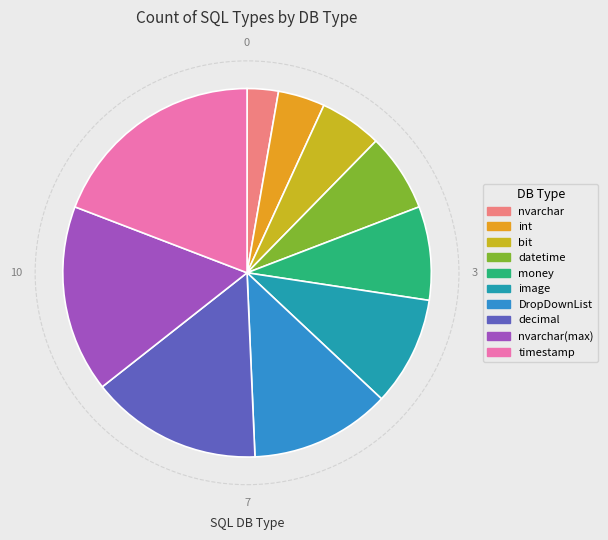

How many segments does this pie chart have?

10